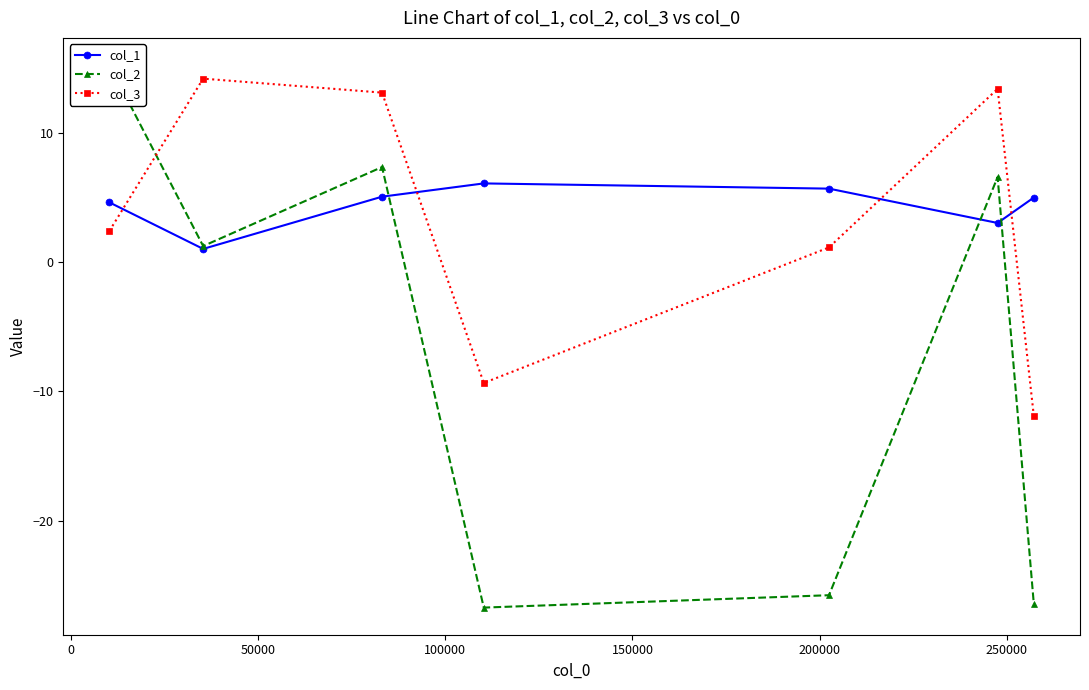

Which series ends up on top after the final intersection of col_1 and col_3?

col_1